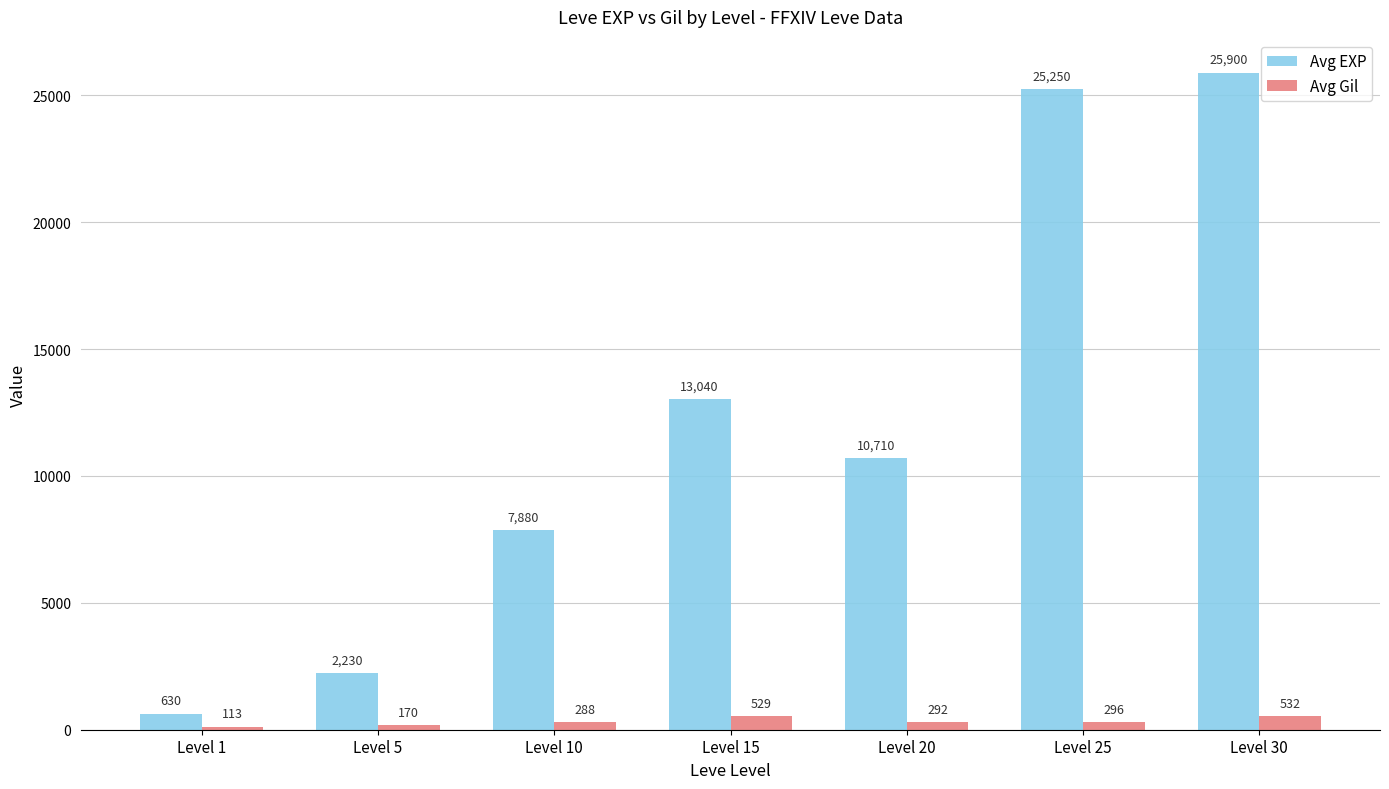

What is the difference between the highest and lowest values at Level 25?

24954